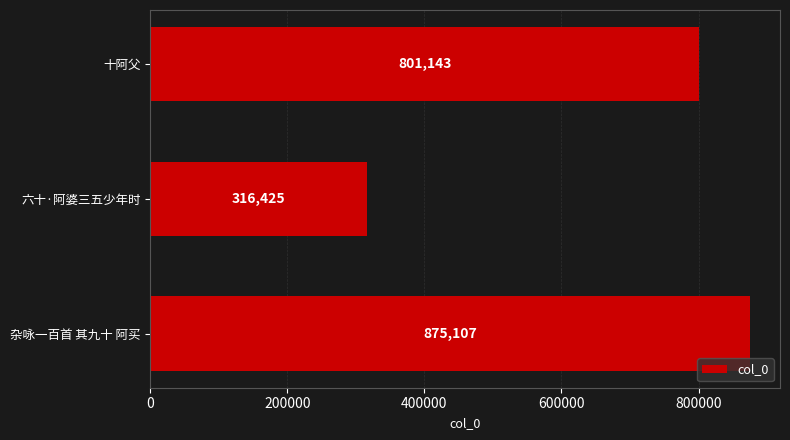

How many categories are shown in the chart?

3